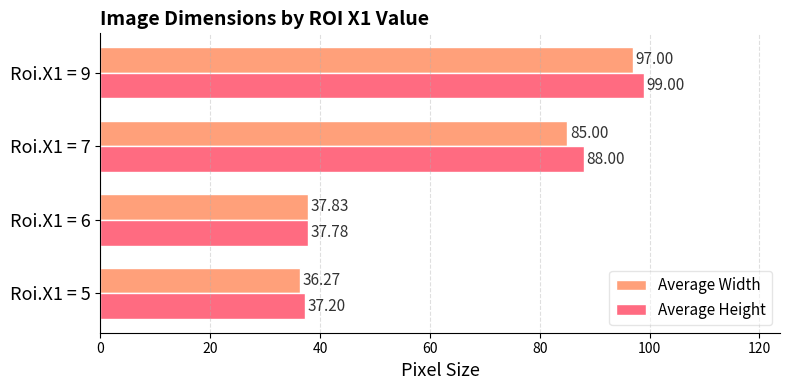

List the labels in order of Average Height value, largest first.

Roi.X1 = 9, Roi.X1 = 7, Roi.X1 = 6, Roi.X1 = 5